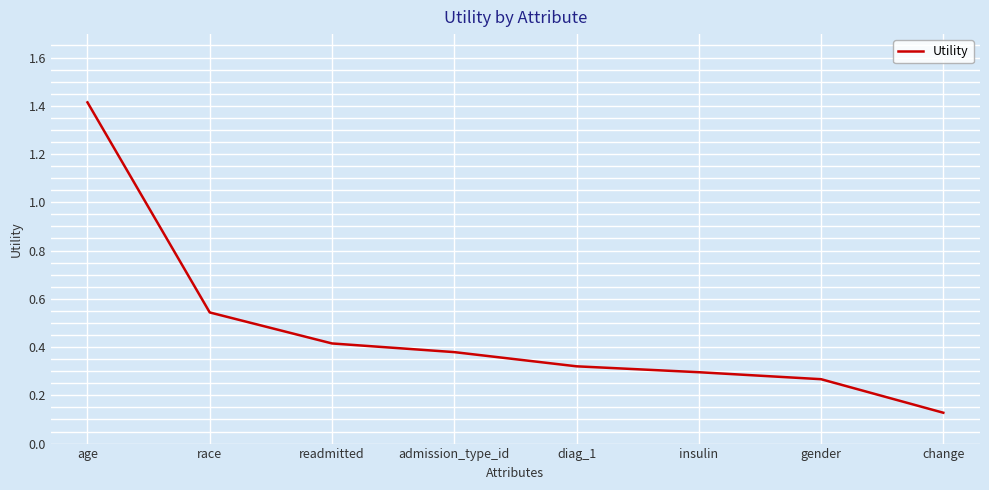

Which label corresponds to the largest value in the chart?

age